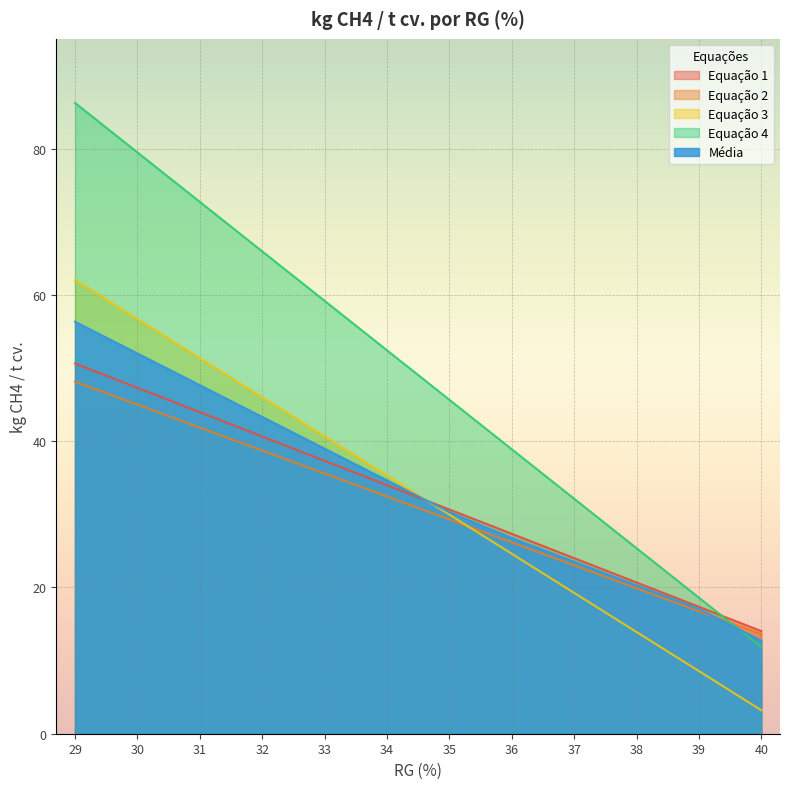

Where does the Equação 2 series first go above 32?

29